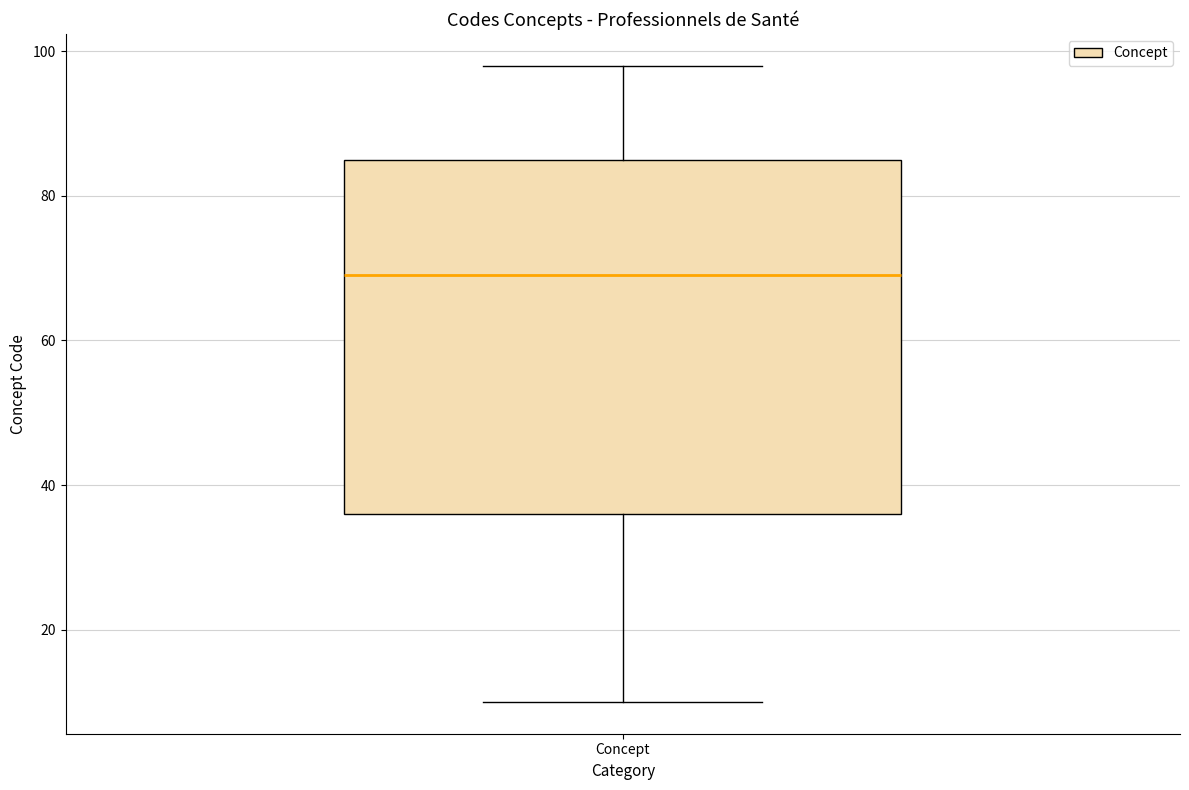

Read this box plot against the y-axis: the position of the median line, the range covered by the box, and the ends of both whiskers. The values are not printed on the chart, so give them approximately, as read against the axis.

median 70, box 36 to 86, whiskers 10 to 98